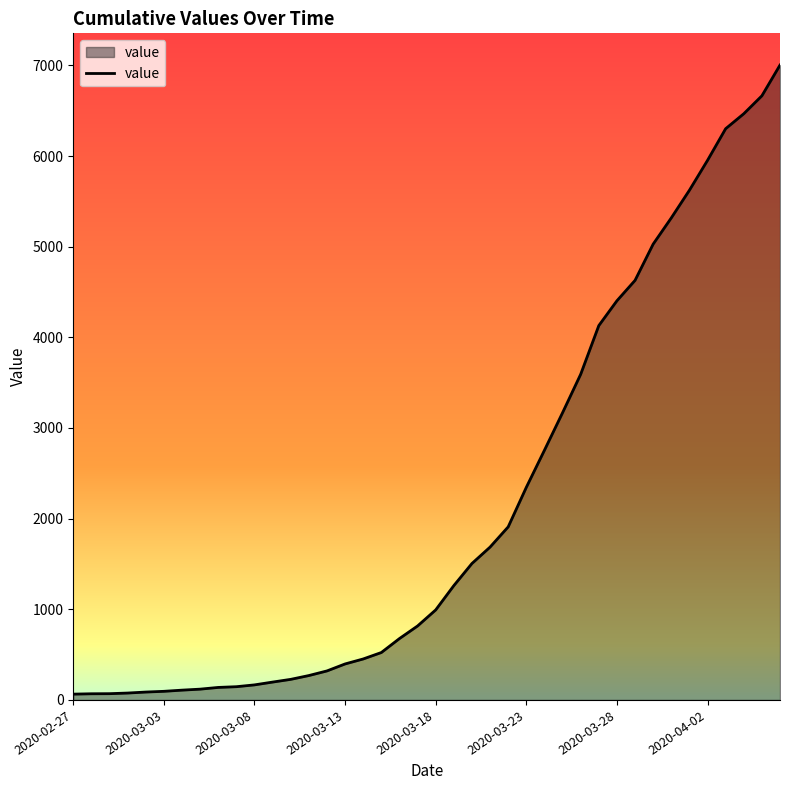

What is the difference between the maximum and minimum values?

6939